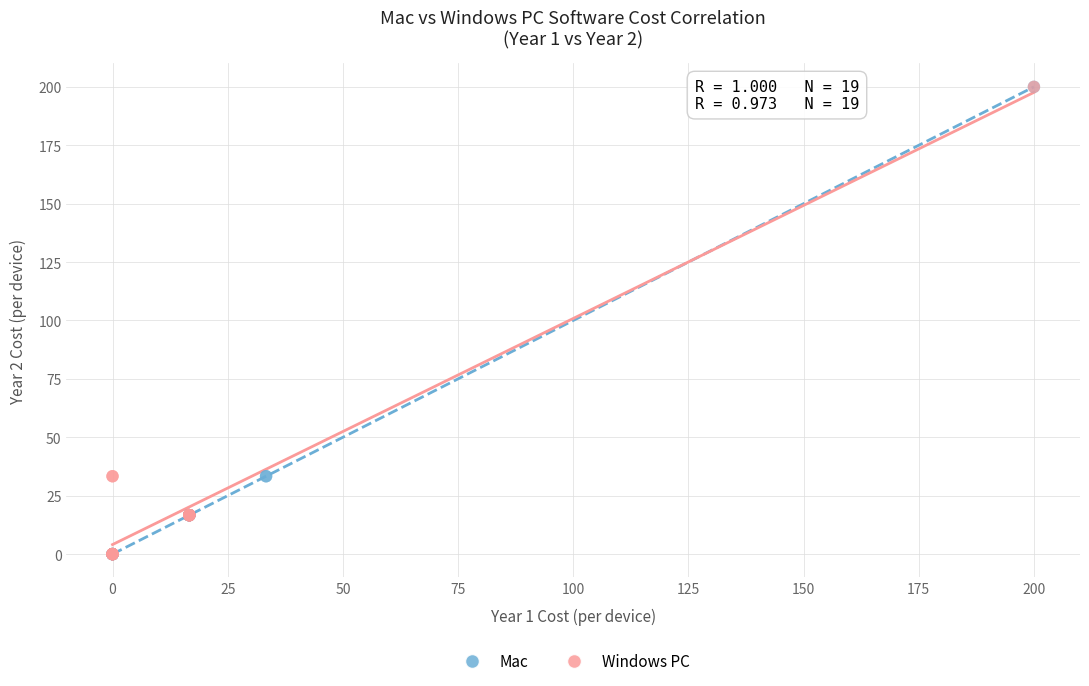

What are all the series names shown in the legend?

Mac, Windows PC